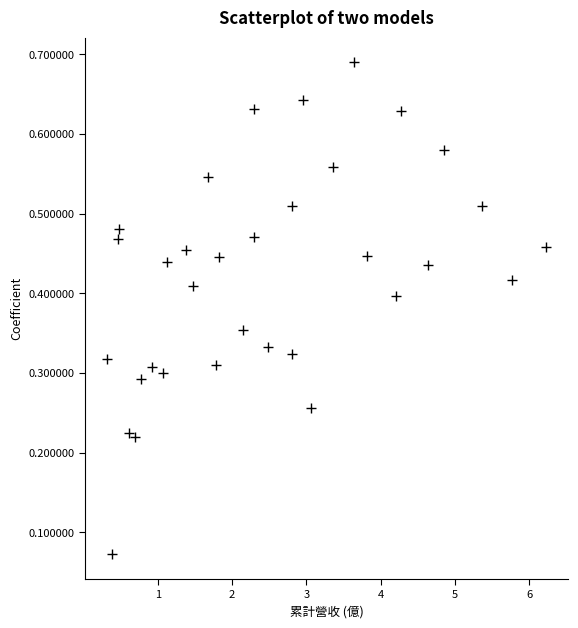

What is the range of X values (max minus min)?

5.9